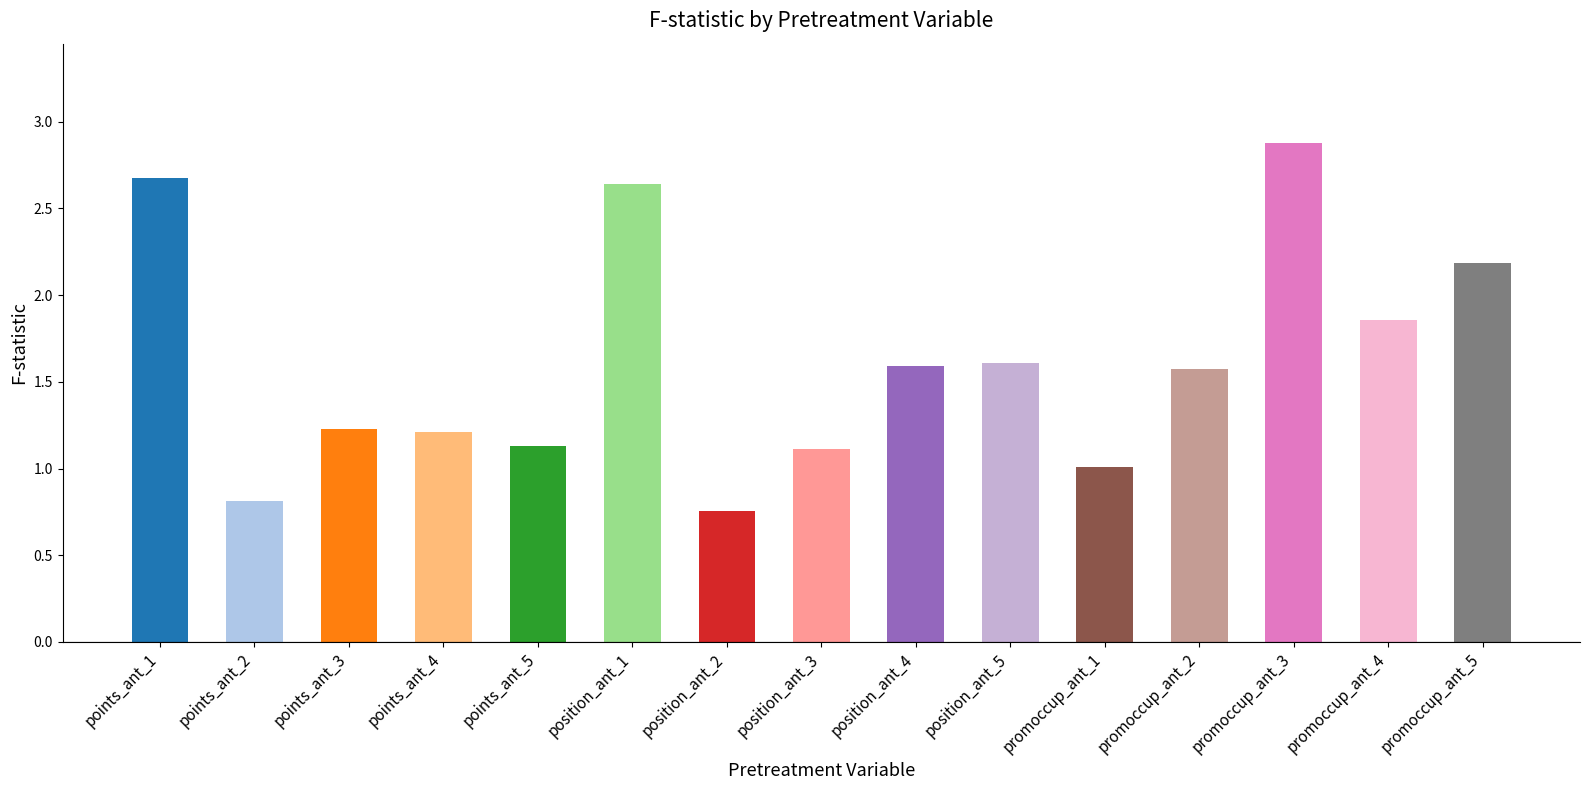

What is the average value?

1.6